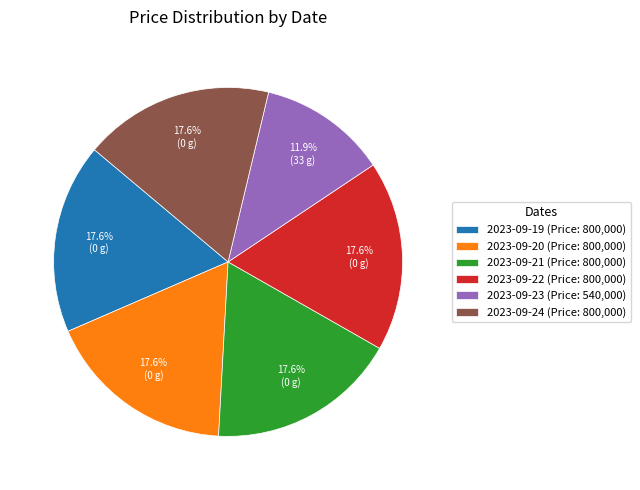

Count the number of slices in the pie.

6